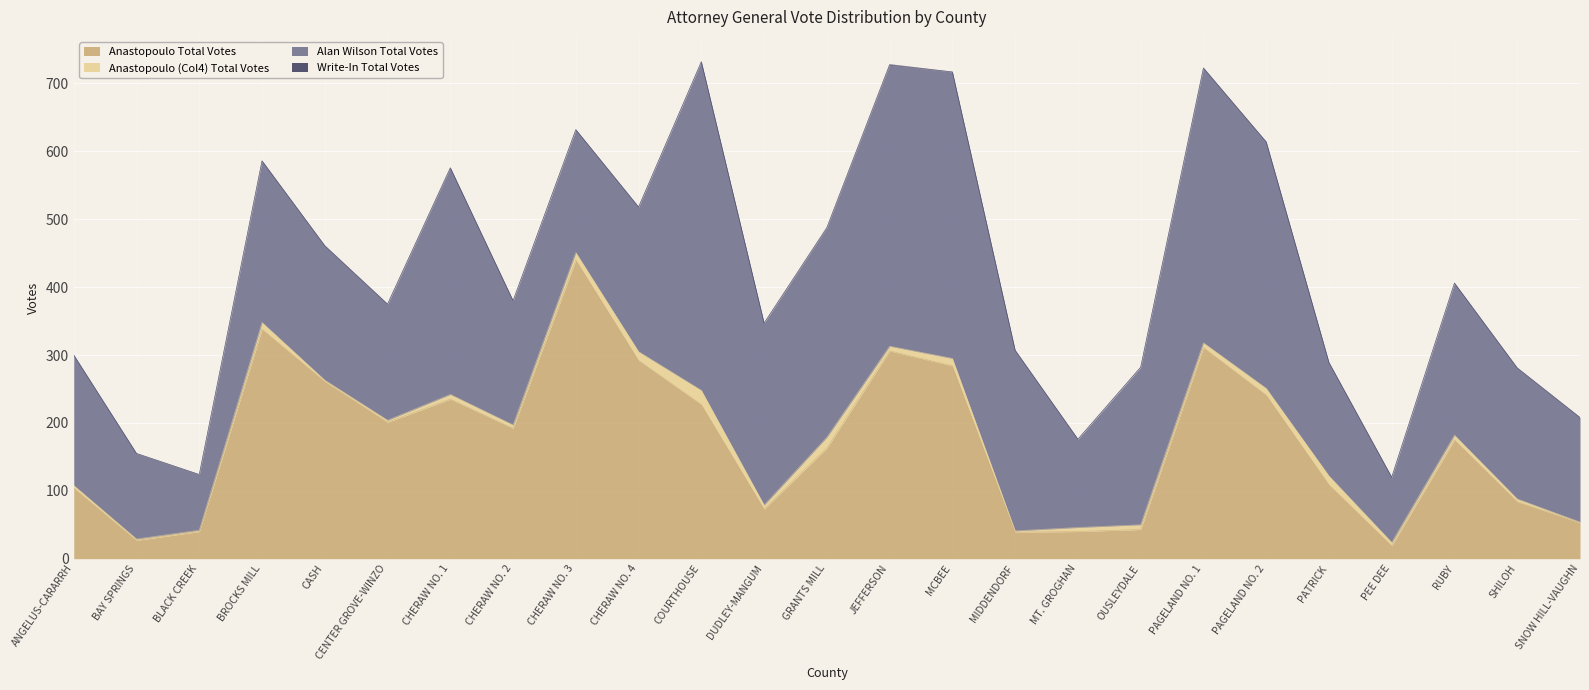

What is the total value across all series at MCBEE?

717